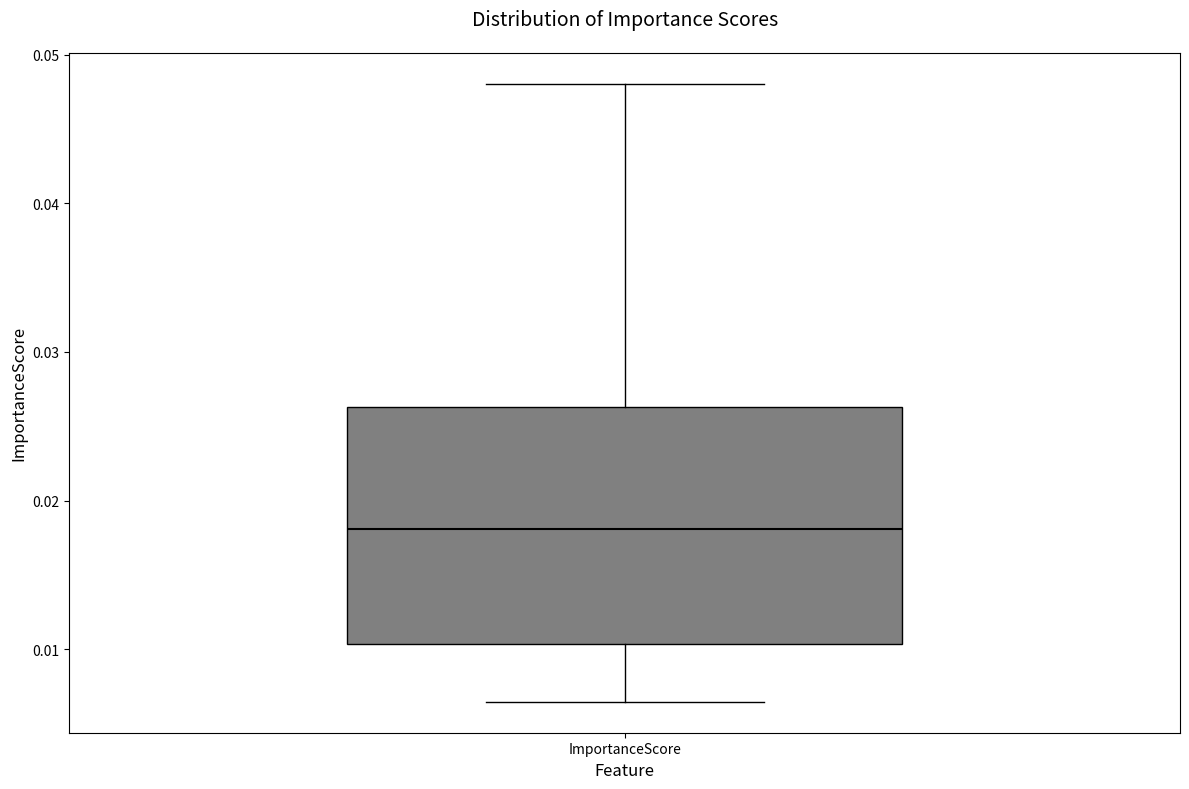

Where is the upper edge of the box for ImportanceScore on the y-axis? The values are not printed on the chart, so give them approximately, as read against the axis.

0.026